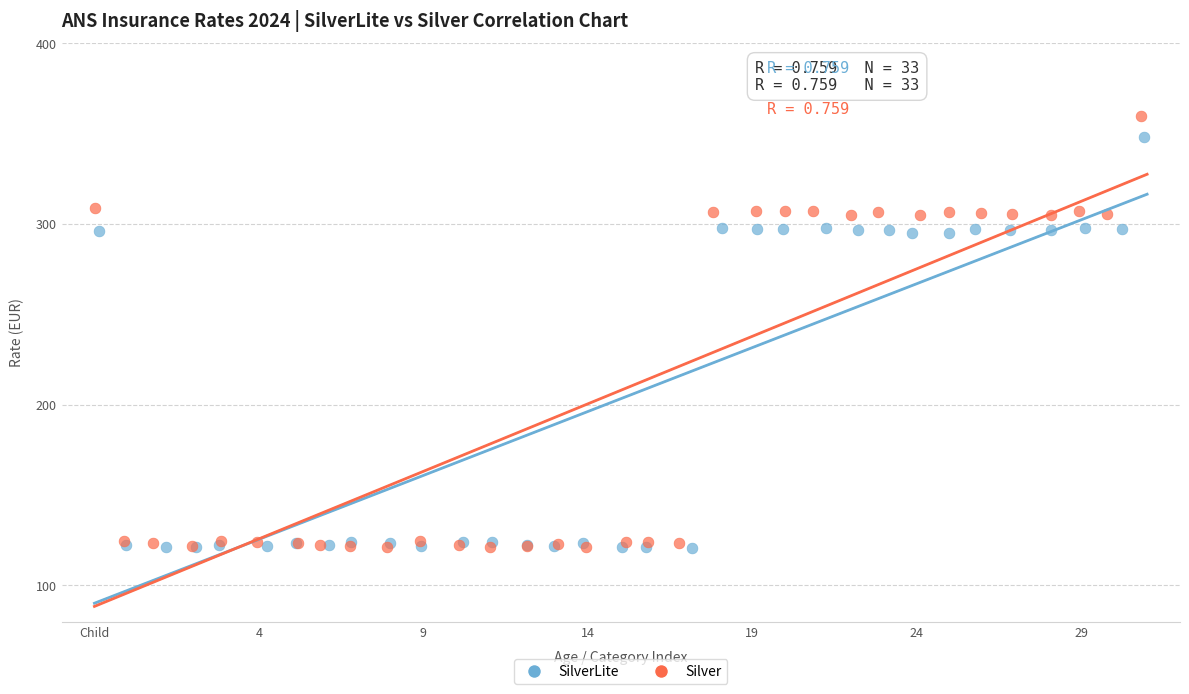

Which series has the largest Y range (max minus min)?

Silver